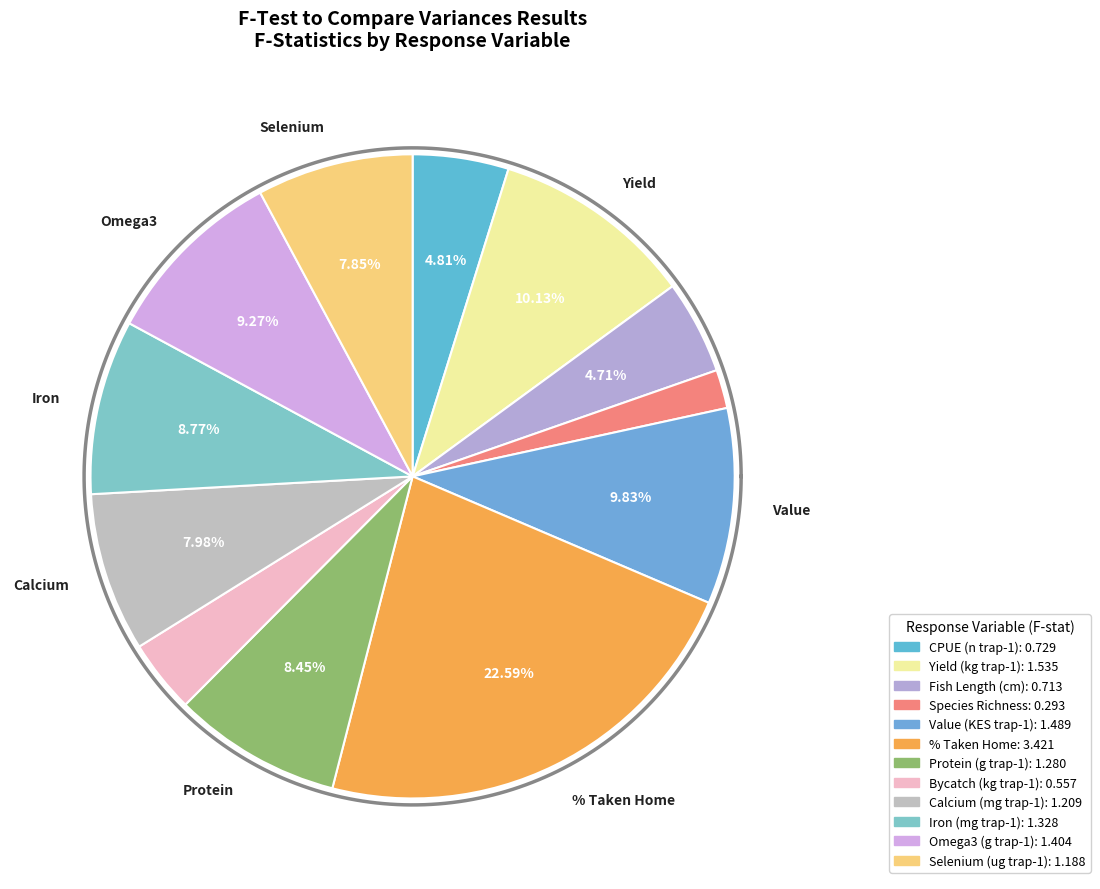

Which category has the biggest portion of the pie?

% Taken Home